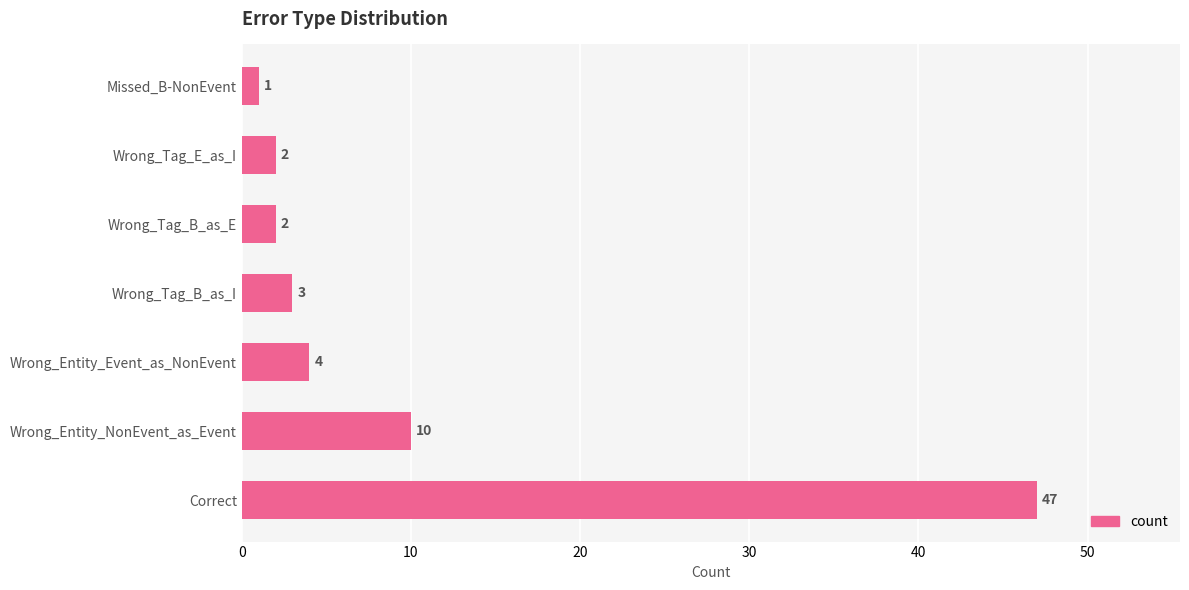

What is the ratio of the value at Wrong_Entity_NonEvent_as_Event to the value at Wrong_Entity_Event_as_NonEvent?

2.5